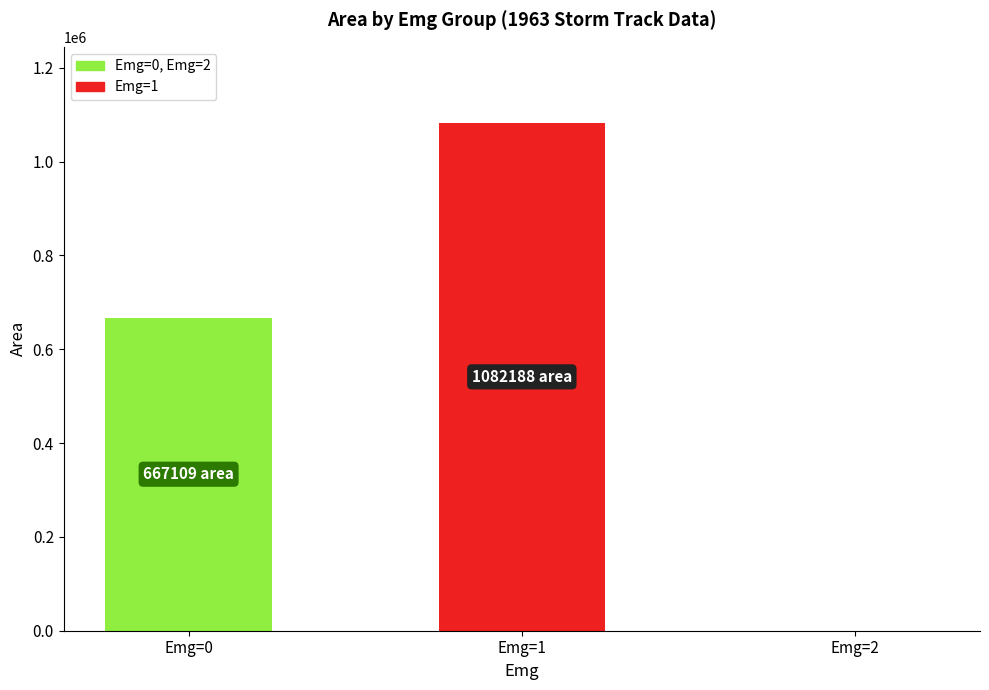

Where is the data nearest to the value 541093?

Emg=0